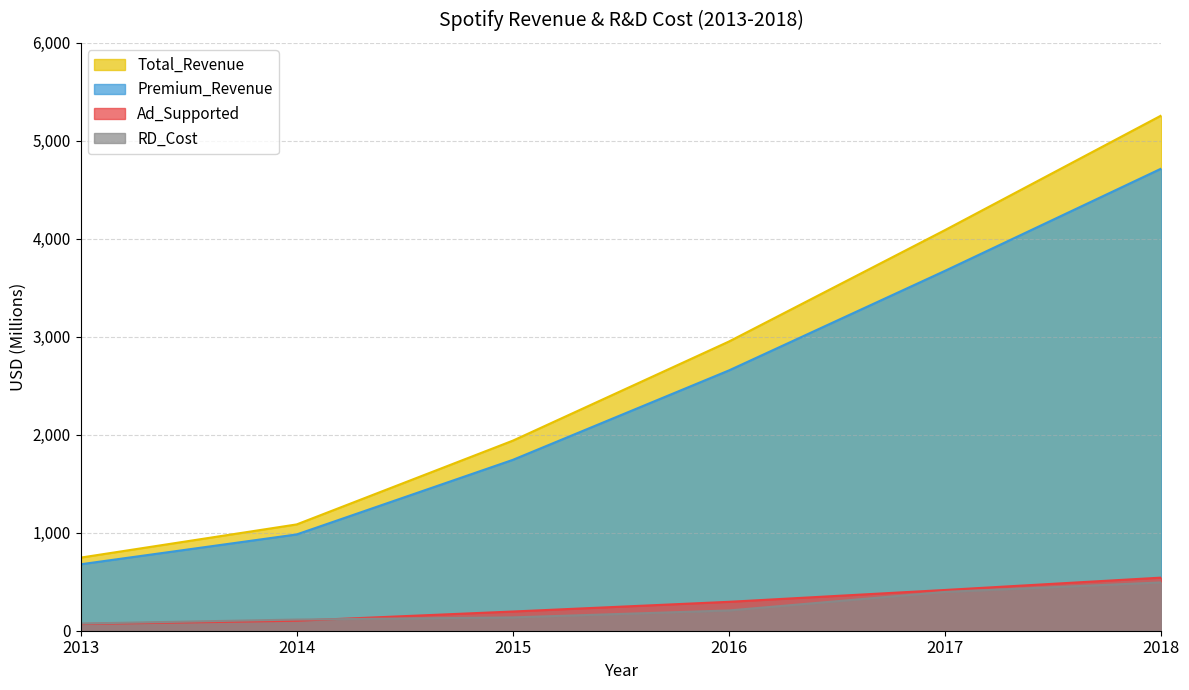

What is the difference between the maximum and minimum values in the RD_Cost series?

420.0